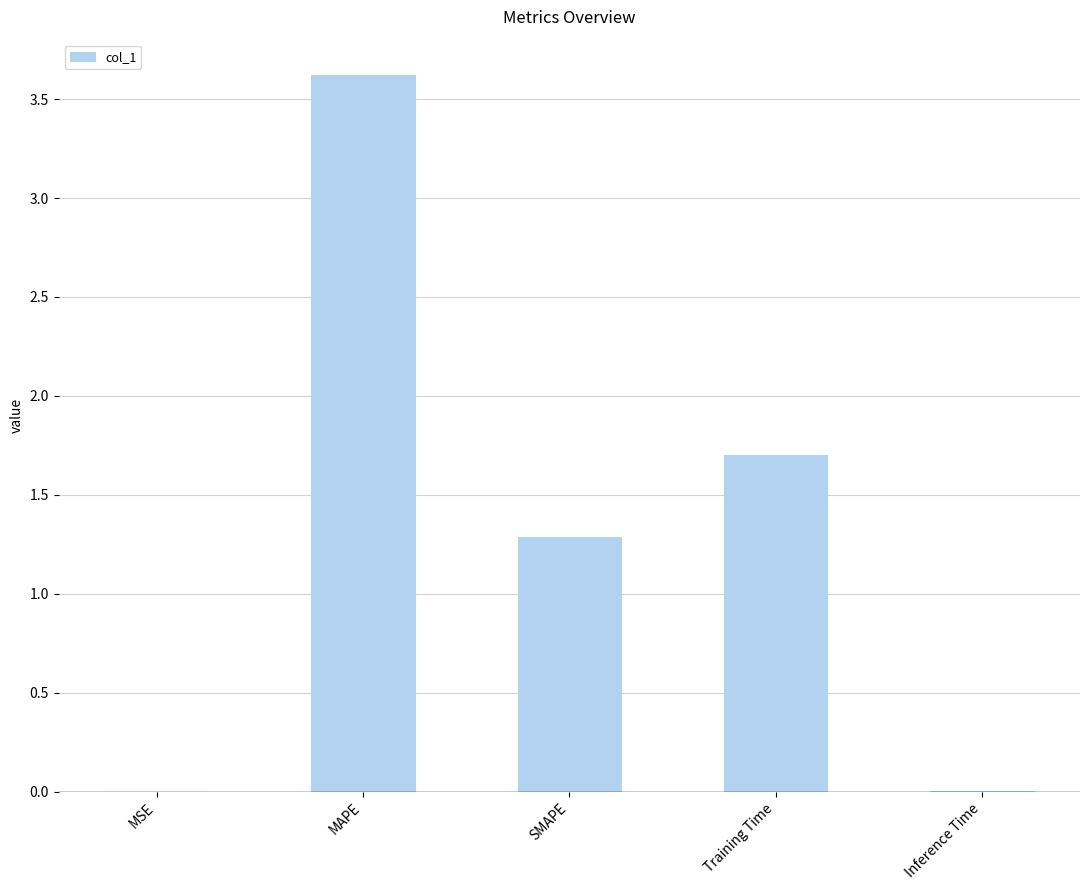

Which category has the highest value across all series?

MAPE